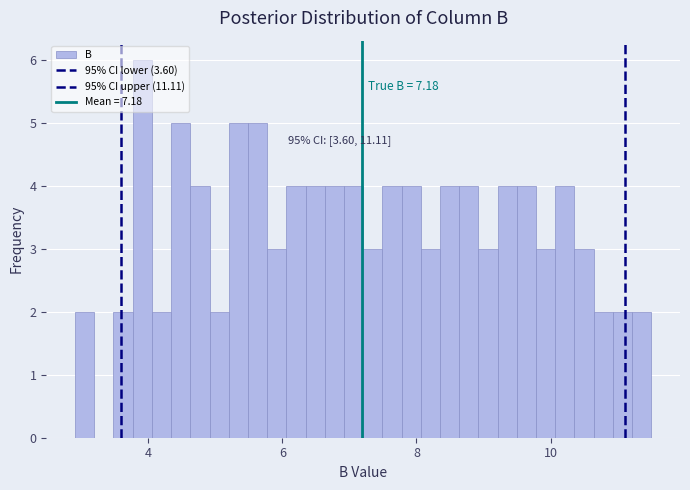

Around what value on the x-axis is the tallest bar? Give the approximate position of its centre, as read against the axis.

4.0